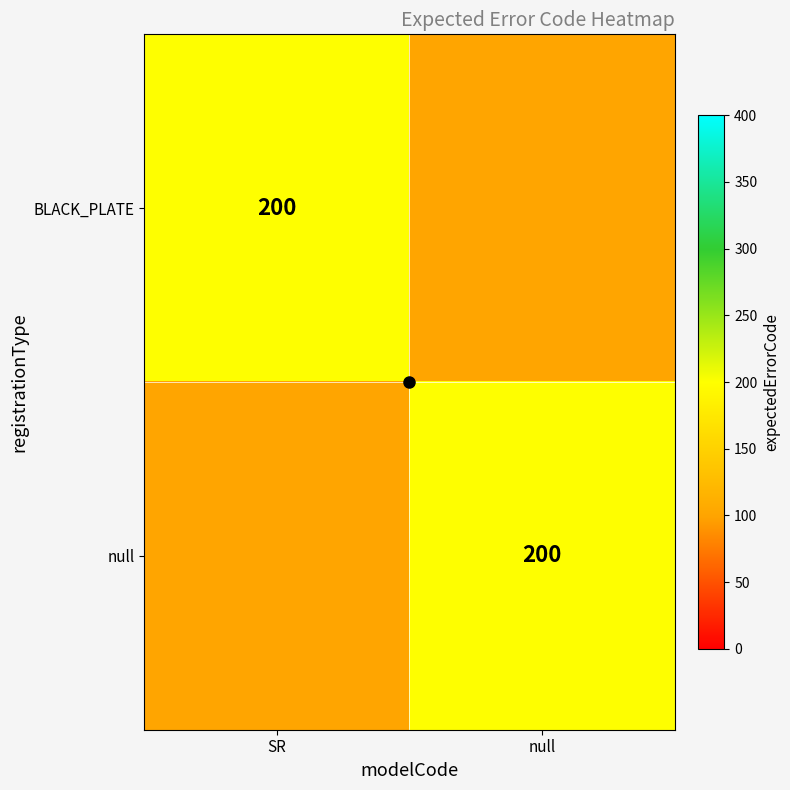

What is the average value of the null series?

150